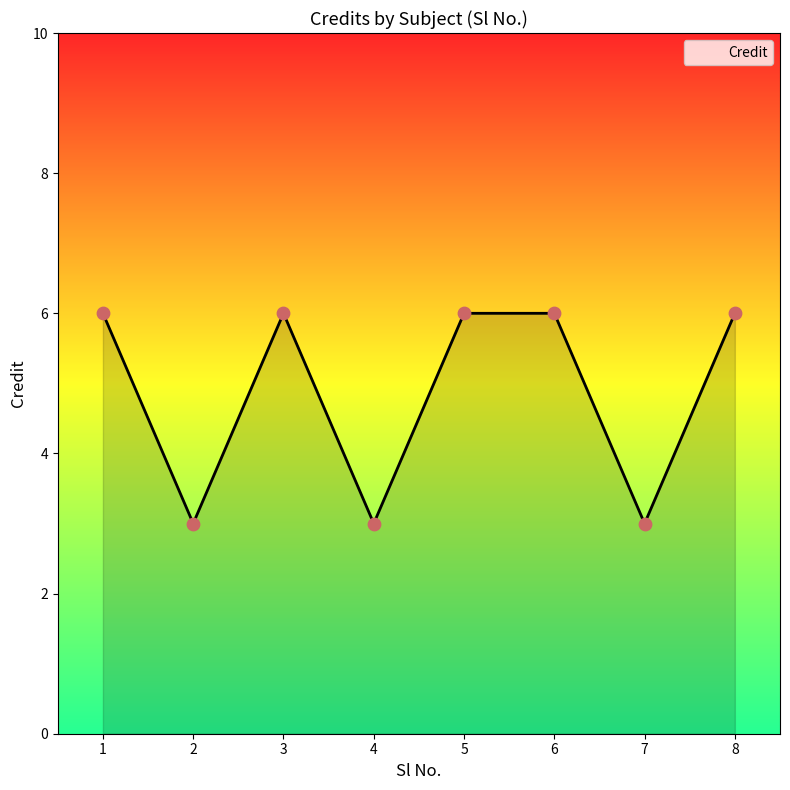

Which has a higher value, 6 or 2?

6